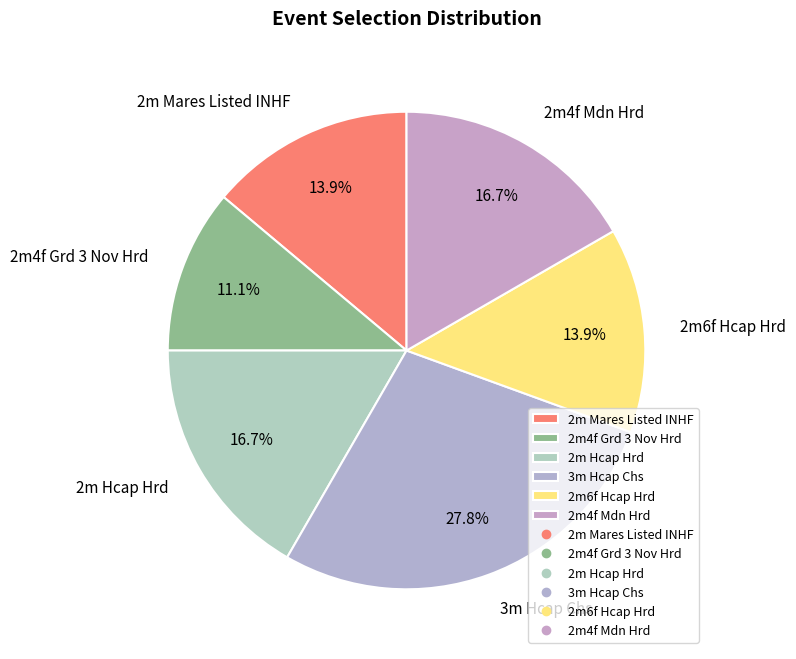

Does 2m4f Mdn Hrd represent more than half of the total?

No